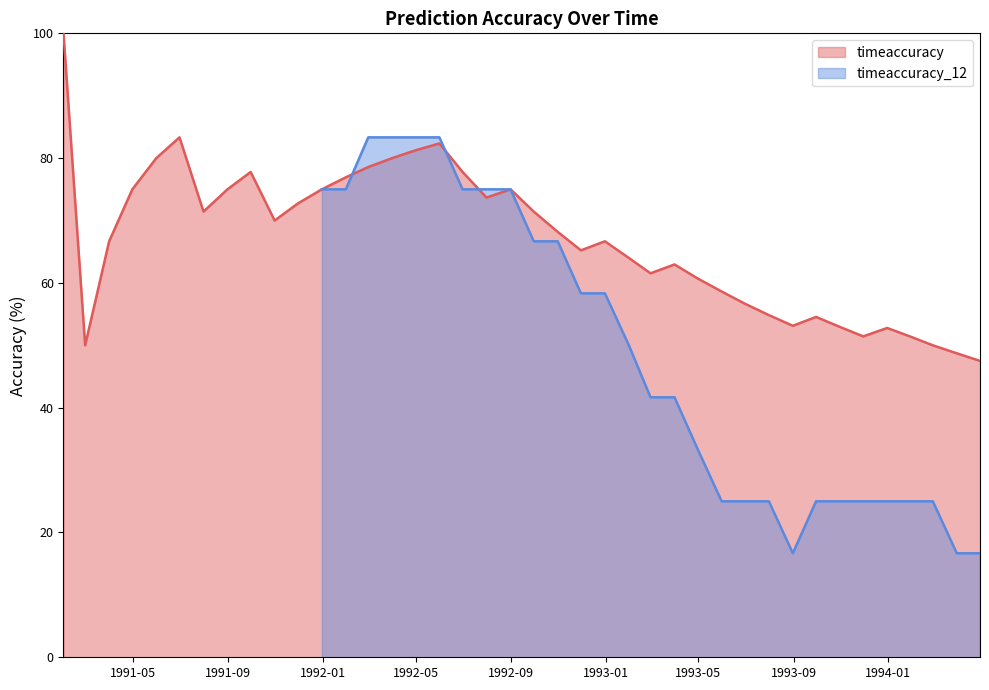

The chart shows a value of 123.8 at 15. True or false?

False